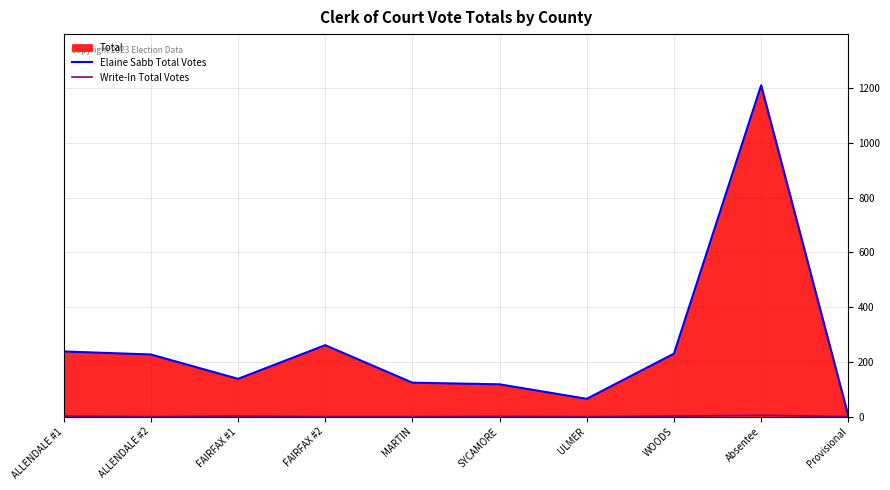

Between ALLENDALE #1 and WOODS, which series saw the biggest shift?

Elaine Sabb Total Votes